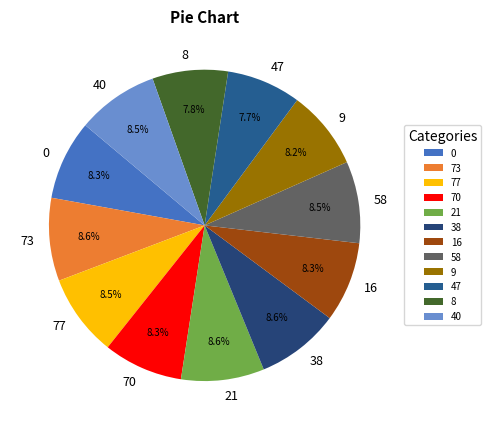

What is the ratio of the value at 70 to the value at 58?

1.0